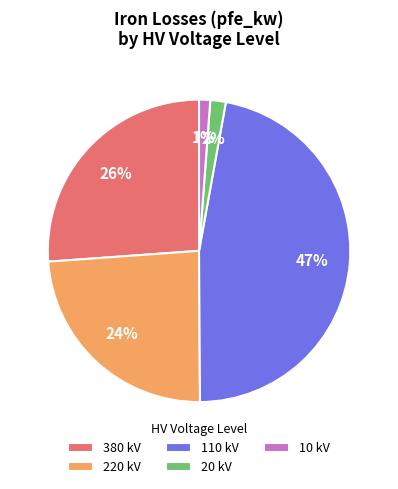

Between 20 kV and 110 kV, which is larger?

110 kV